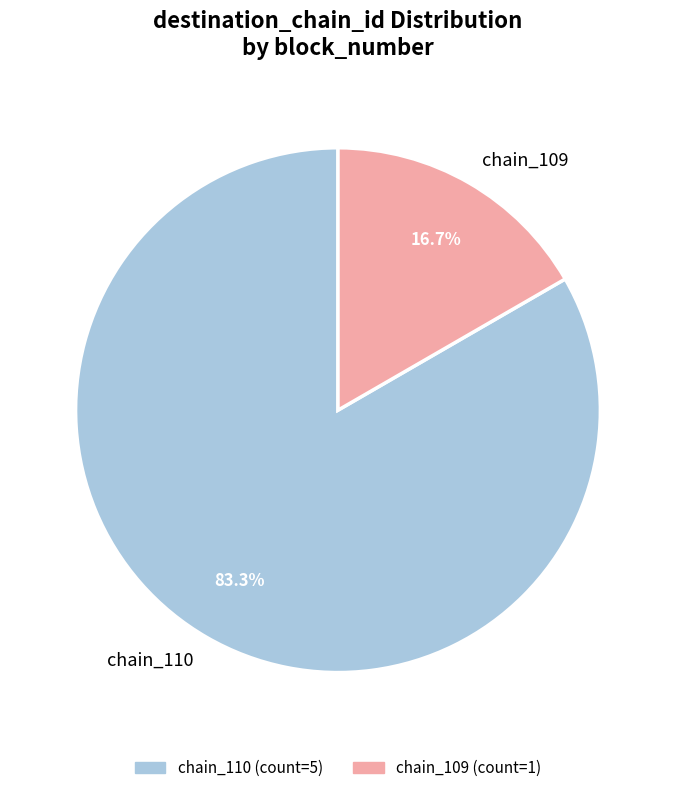

Is the sum of chain_109 and chain_110 greater than half?

Yes